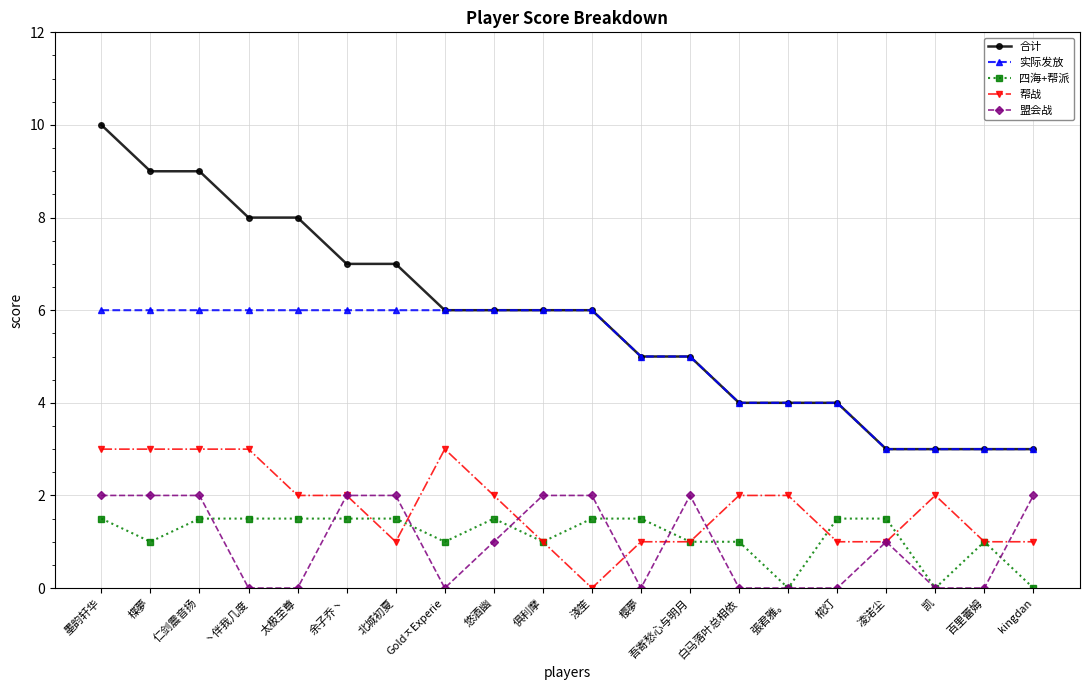

What is the maximum value for 实际发放?

6.0